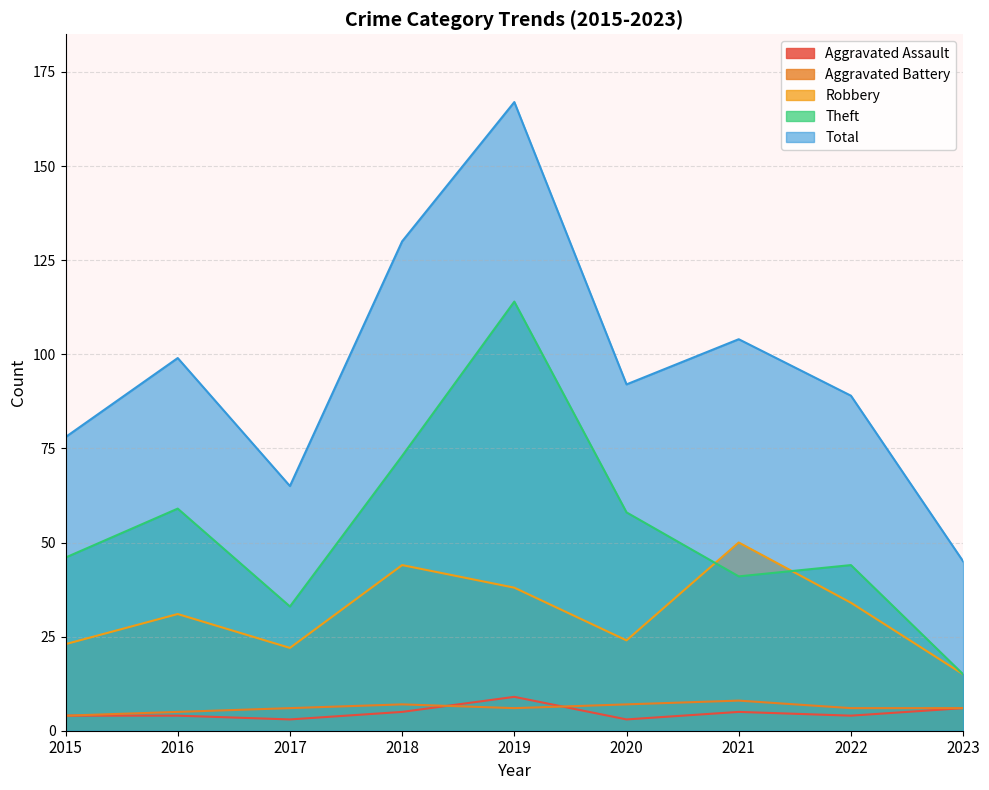

Which category has the highest value in the Theft series?

2019